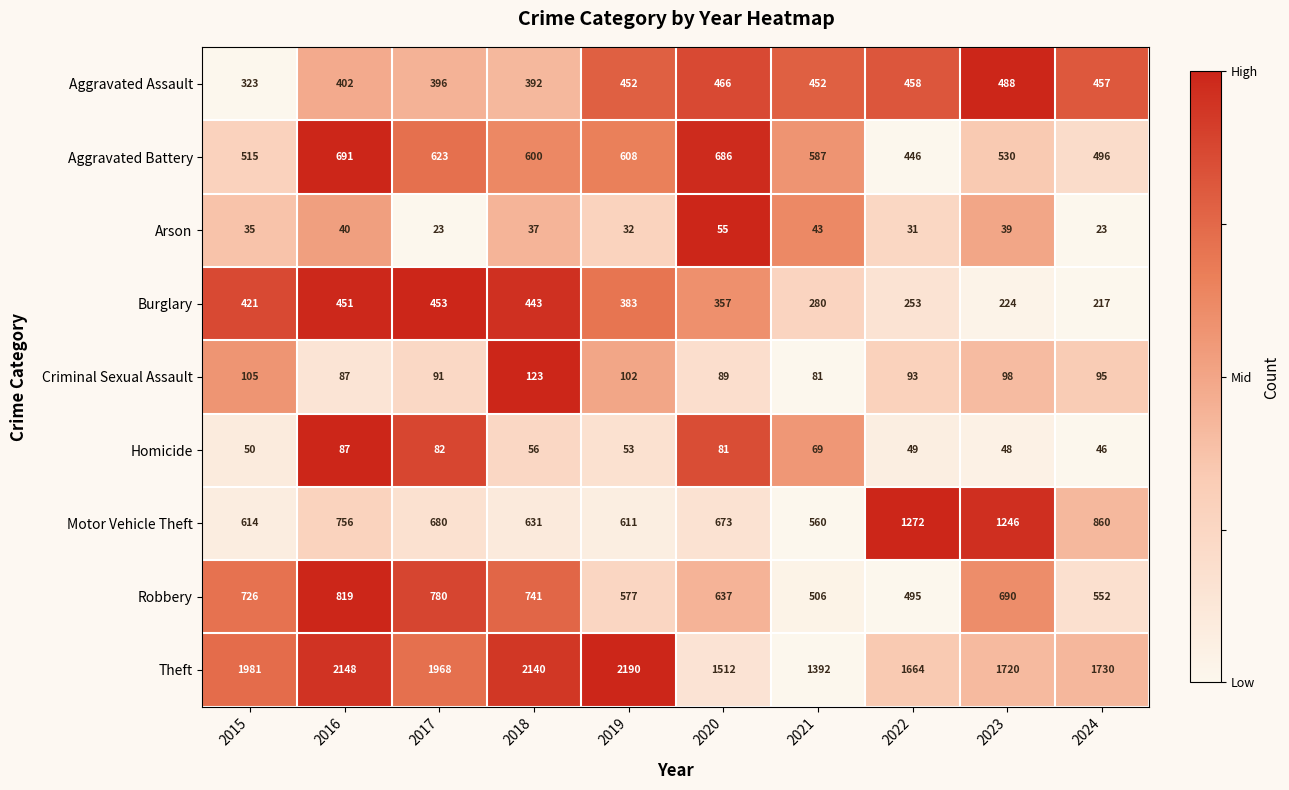

What is the maximum value shown in the chart?

2190